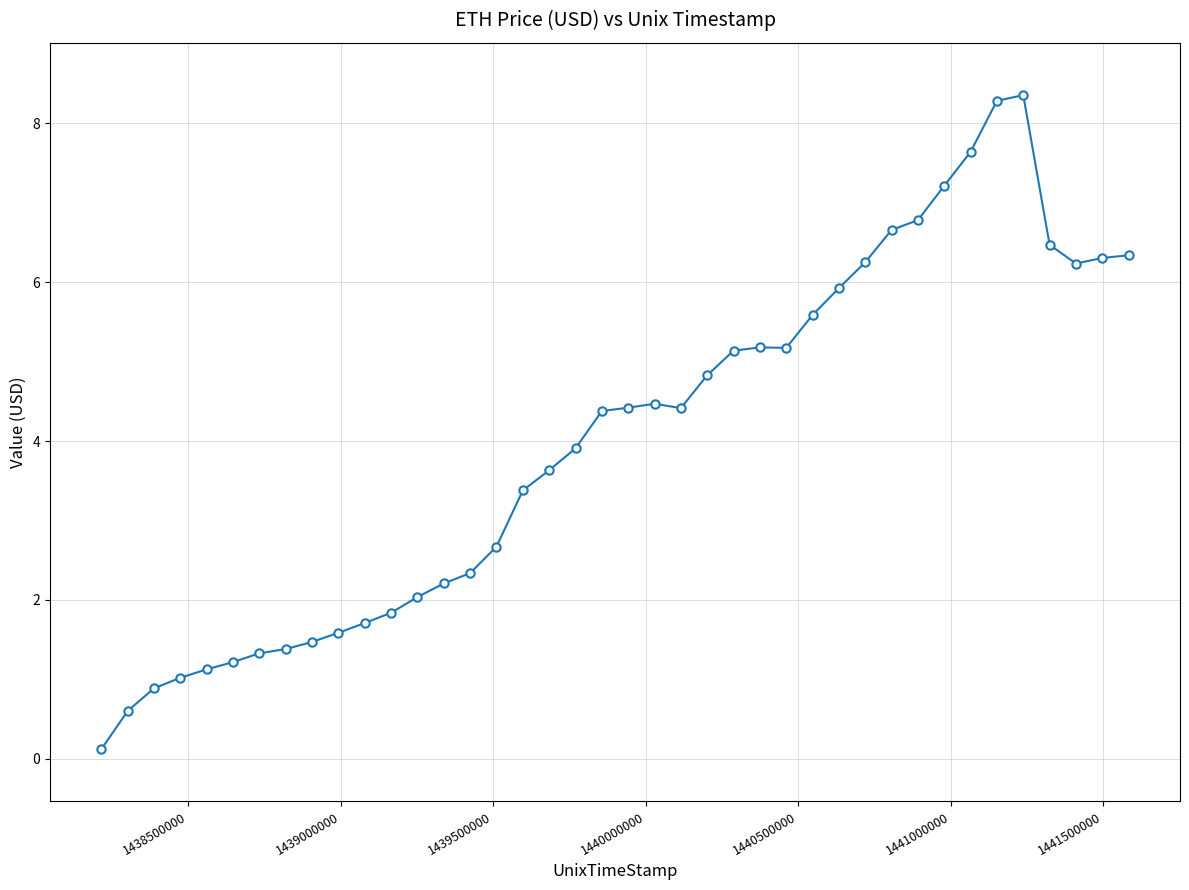

True or false: the data has more than 1 interior local peaks.

True